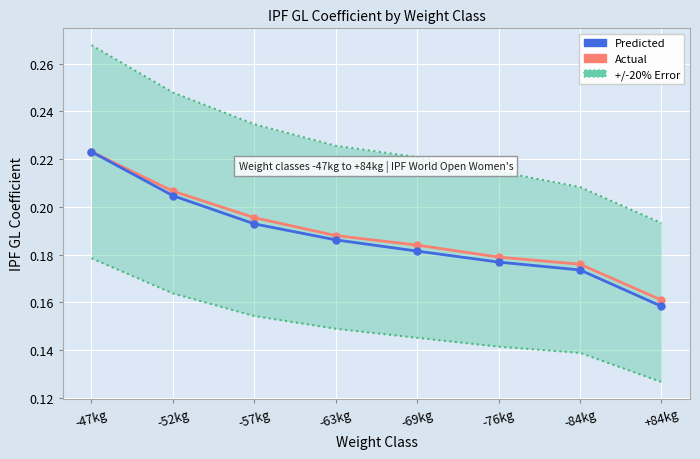

What position from the right is -69kg?

4